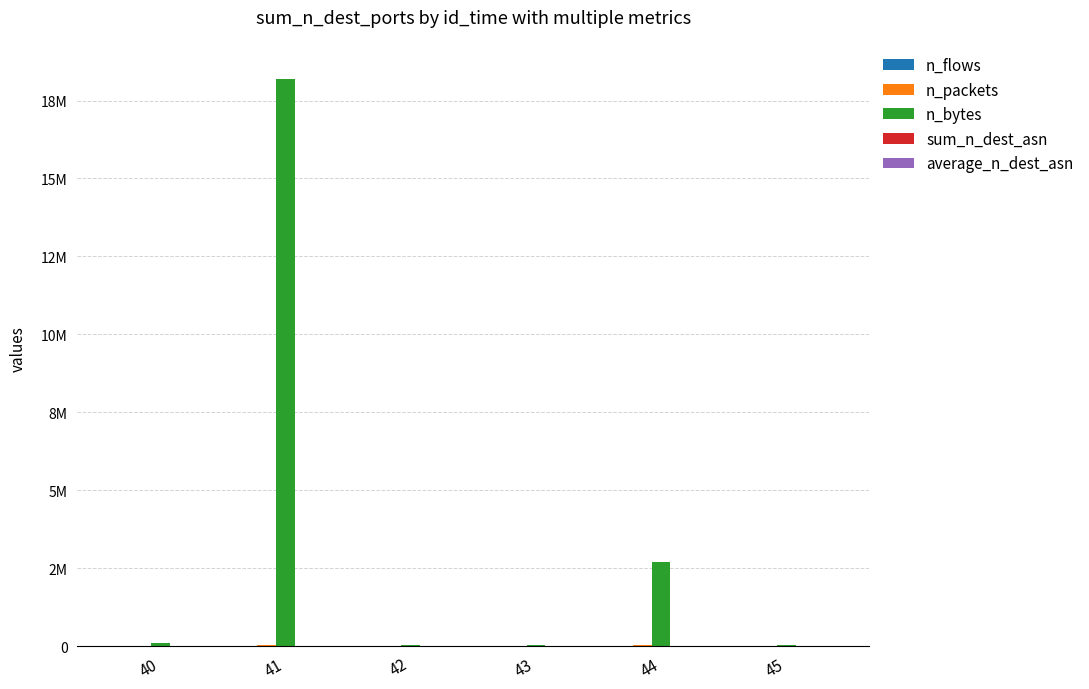

Are the bars horizontal?

No